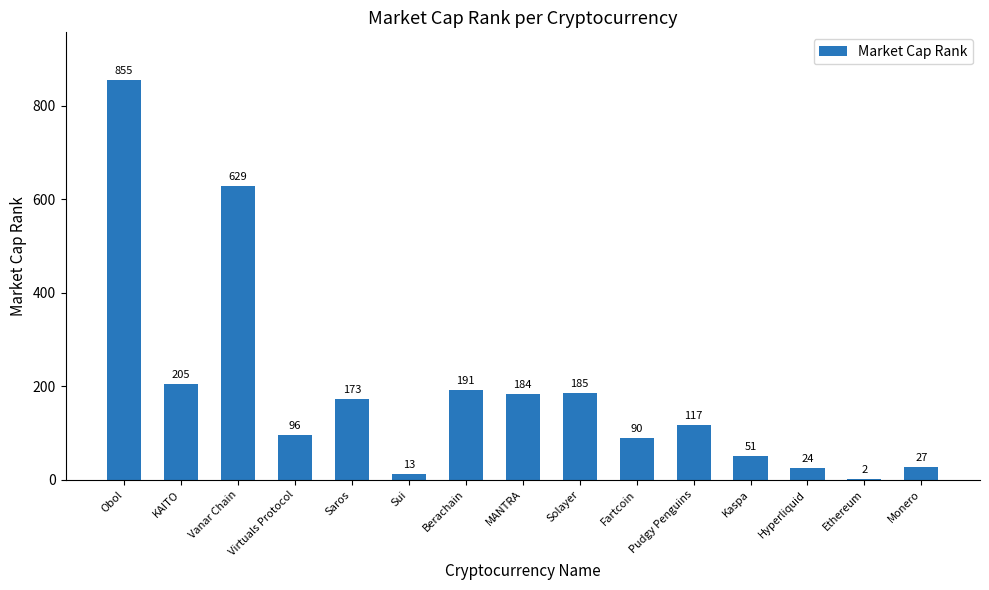

True or false: the data shows 24 at Hyperliquid.

True